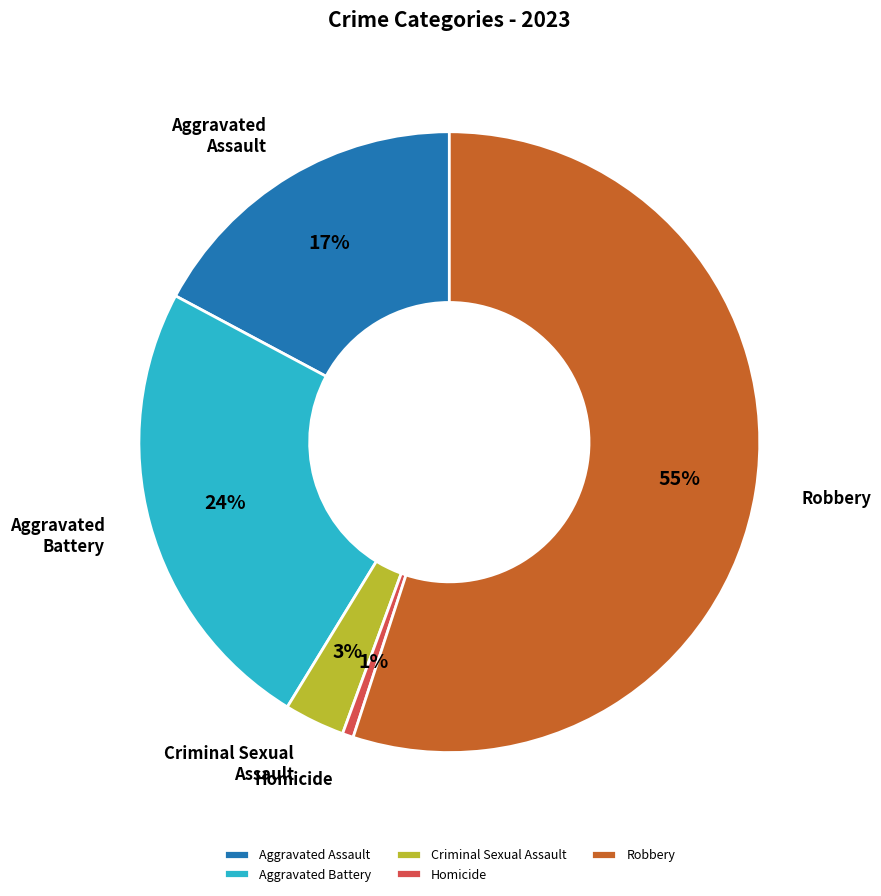

Count the number of slices in the pie.

5